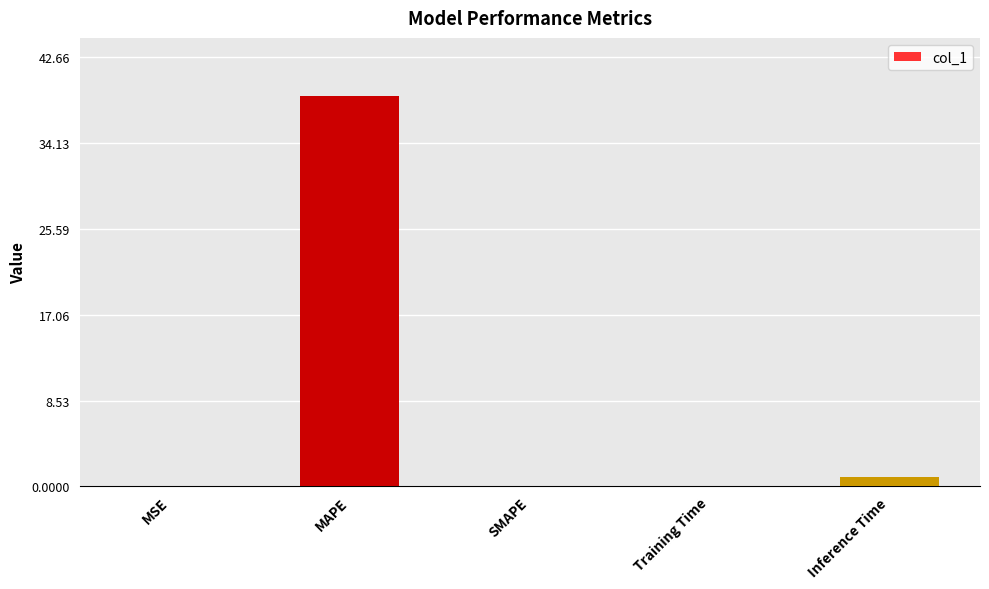

At which label is the value closest to 19?

Inference Time